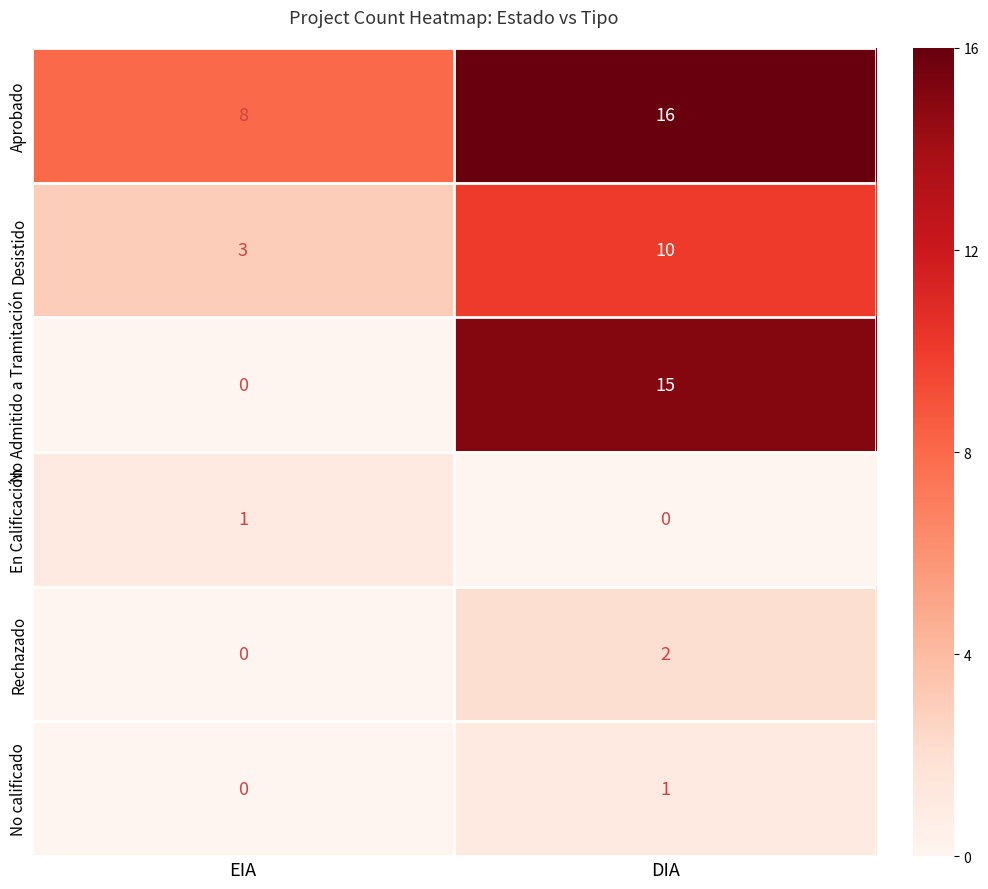

At which label does No Admitido a Tramitación reach its peak?

DIA